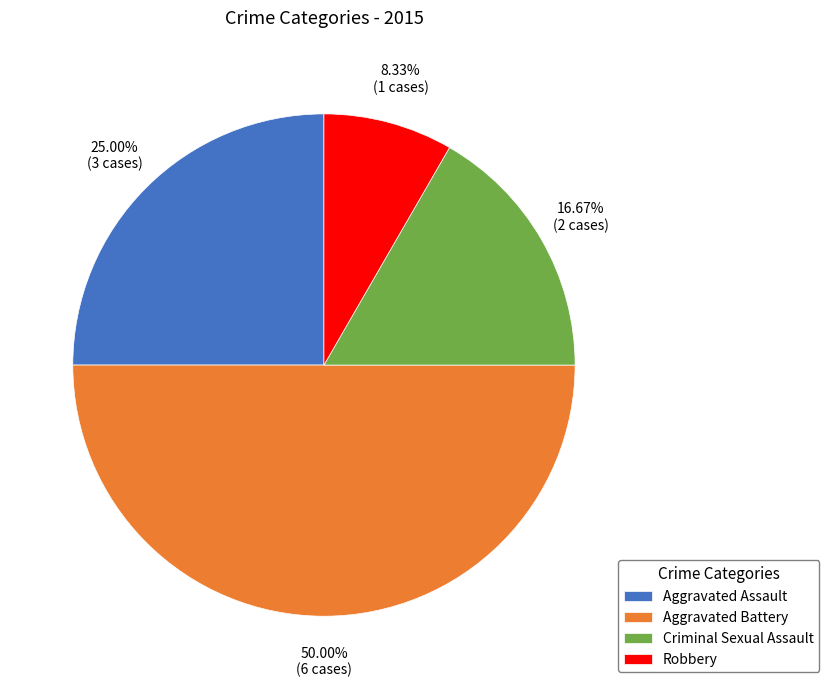

What is the ratio of the value at Aggravated Assault to the value at Criminal Sexual Assault?

1.5